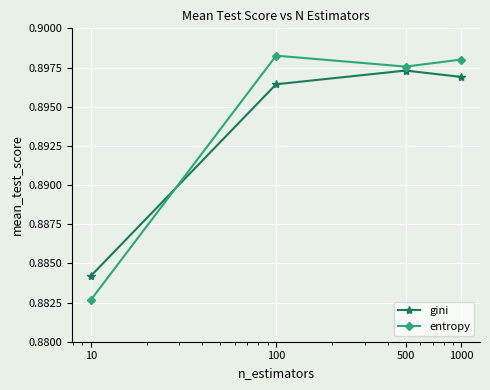

True or false: entropy has more than 0 interior local peaks.

True